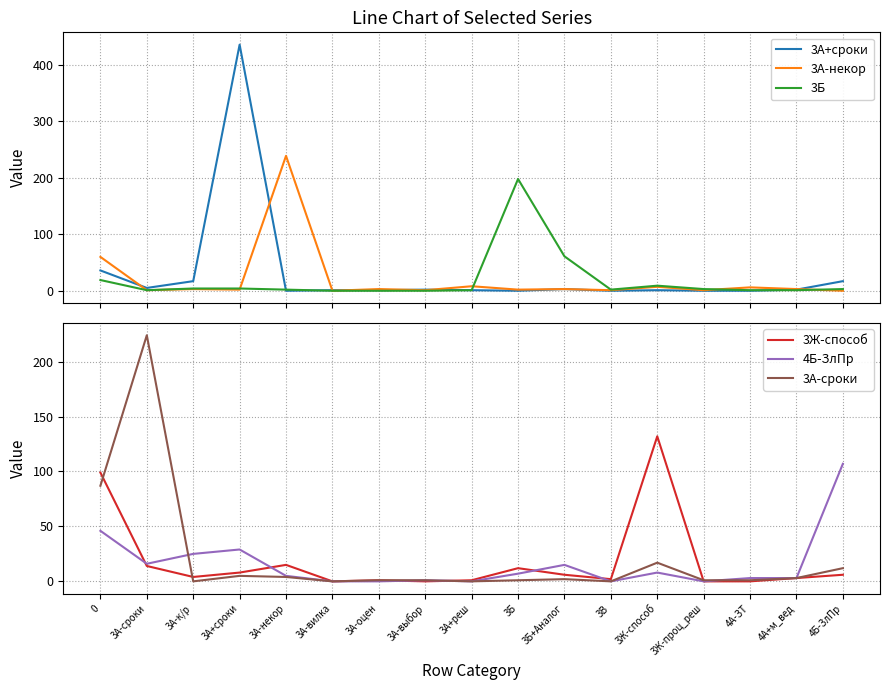

Reading right to left, list all the values displayed in this chart.

3A+сроки: 17	2	0	0	1	0	3	0	1	2	1	1	0	436	17	5	36
3А-некор: 0	3	6	1	7	1	3	2	8	1	3	0	239	2	3	1	60
3Б: 3	1	1	3	9	2	61	198	1	0	0	0	2	4	4	1	19
3Ж-способ: 6	3	0	0	132	2	6	12	1	0	1	0	15	8	4	14	99
4Б-ЗлПр: 107	3	3	0	8	0	15	7	0	1	0	0	5	29	25	16	46
3А-сроки: 12	3	1	1	17	0	2	1	0	1	1	0	4	5	0	224	87